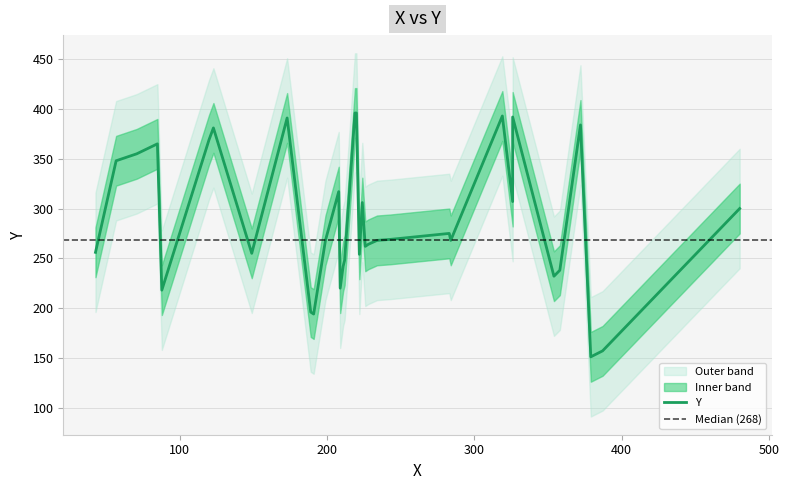

How many values are below 268?

15